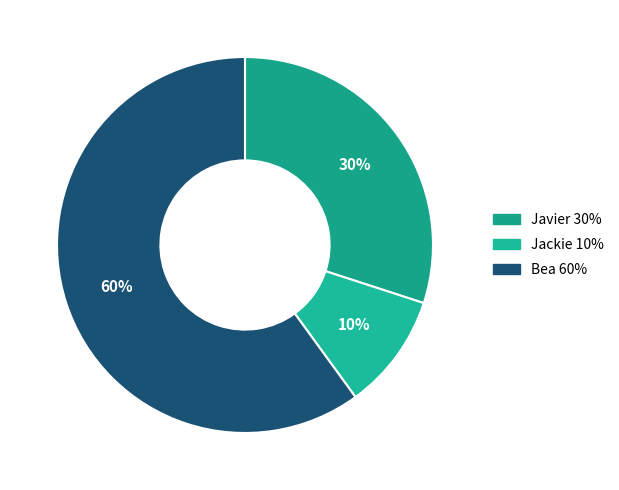

What is the largest slice in the pie chart?

Bea